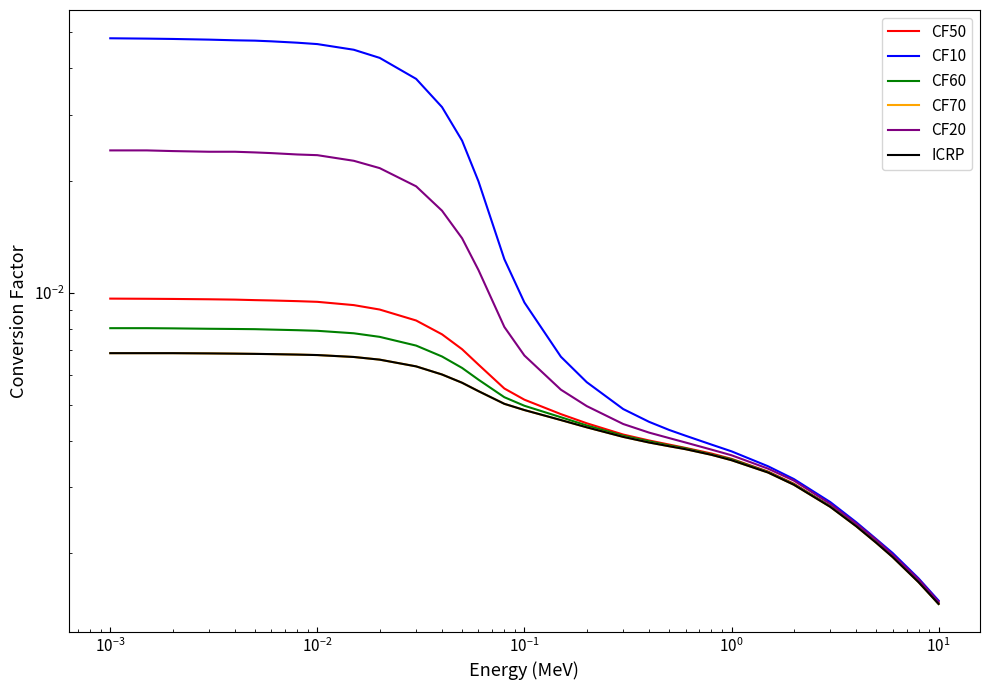

How many data points does each series have?

33